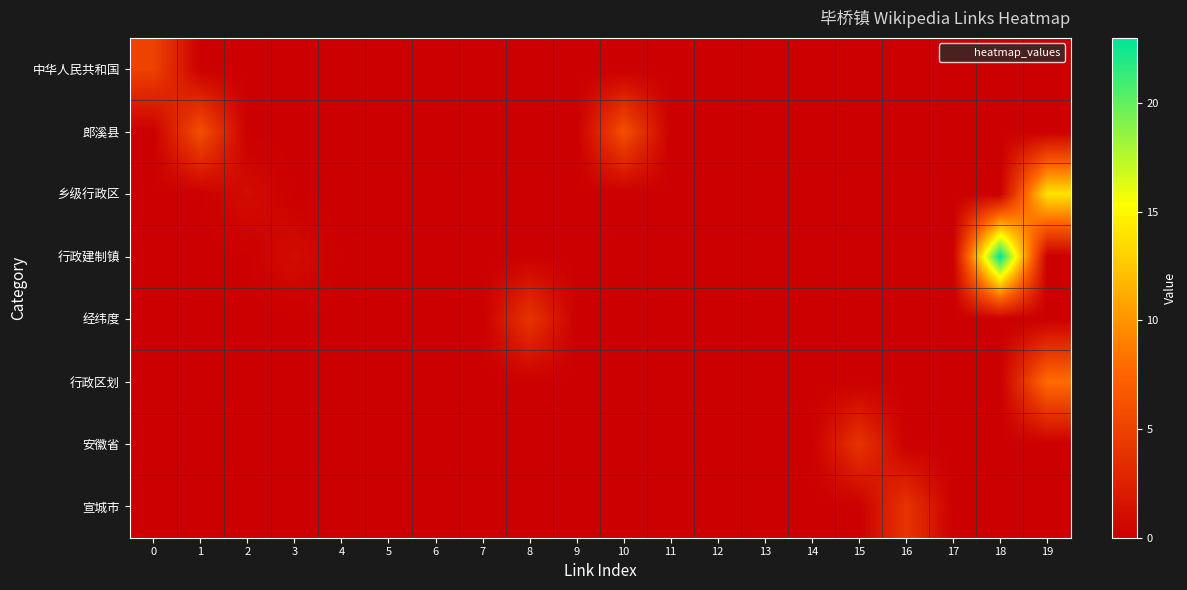

Which has a higher value, 1 or 17?

1